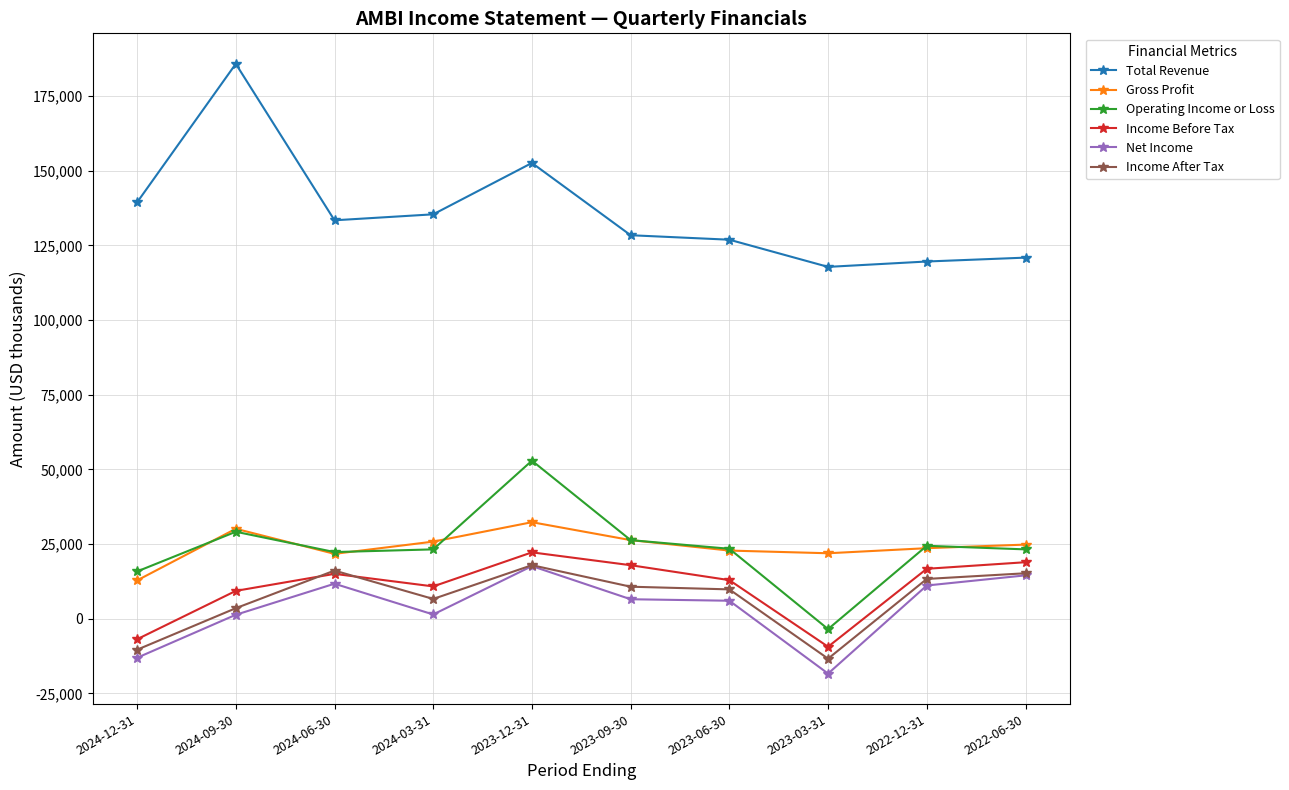

Does the chart have visible grid lines?

Yes